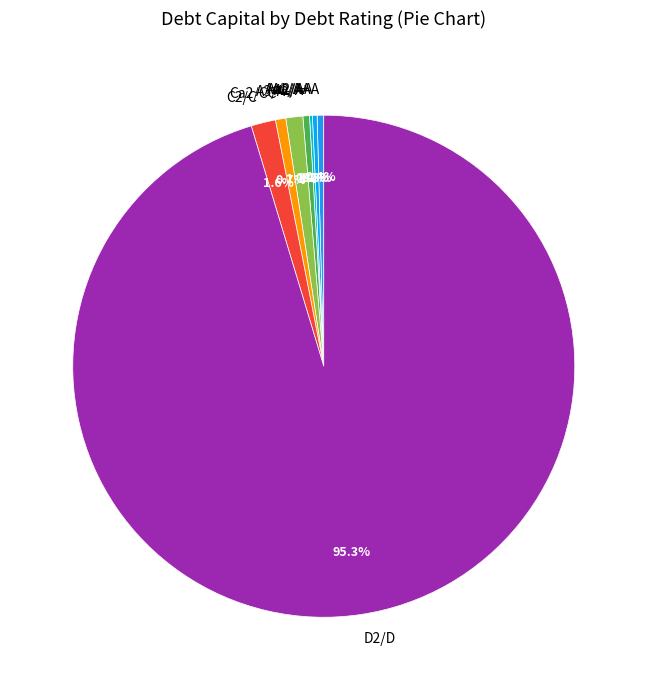

Does any single category account for the majority?

Yes